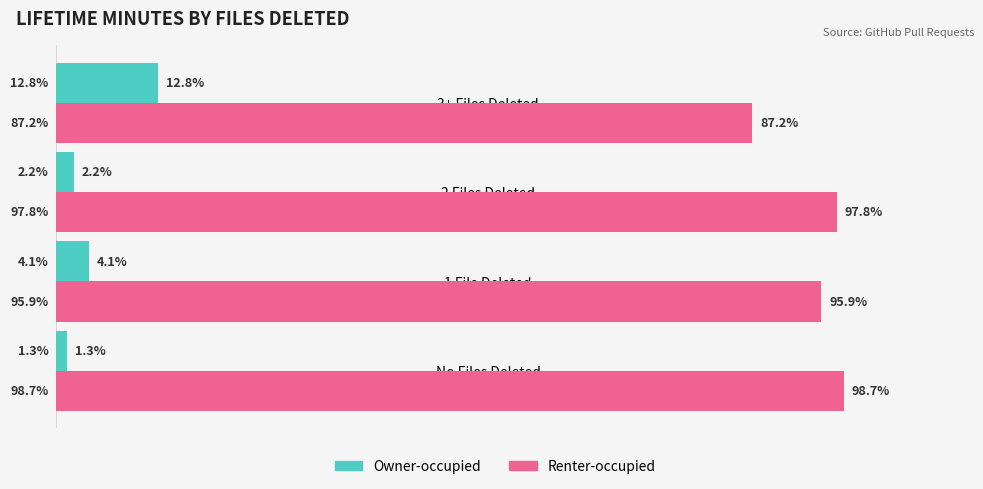

Which series has the largest total across all categories?

Renter-occupied